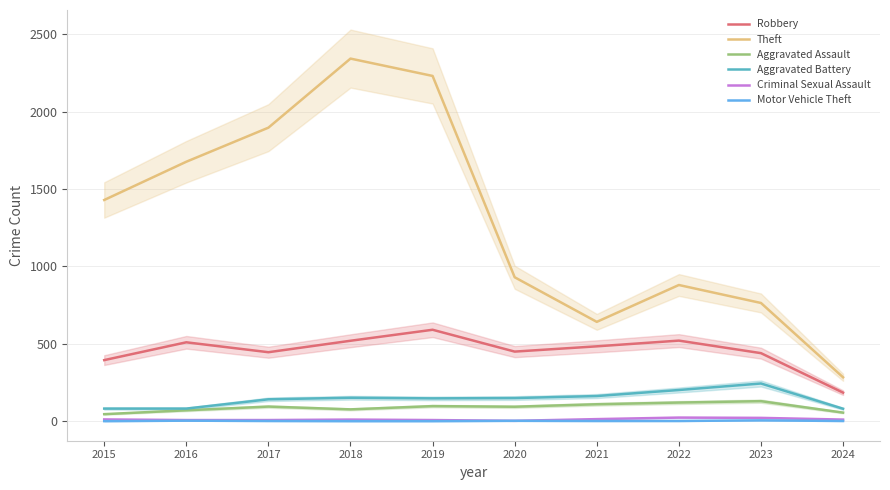

Which category has the highest value in the Robbery series?

2019